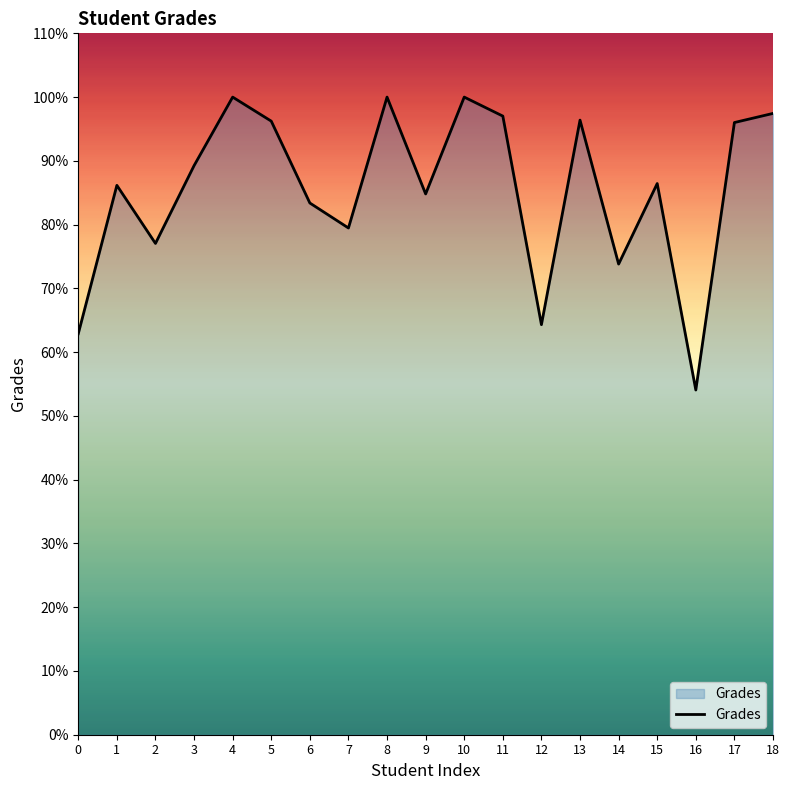

Is it true that the value at 3 is 89.2?

True